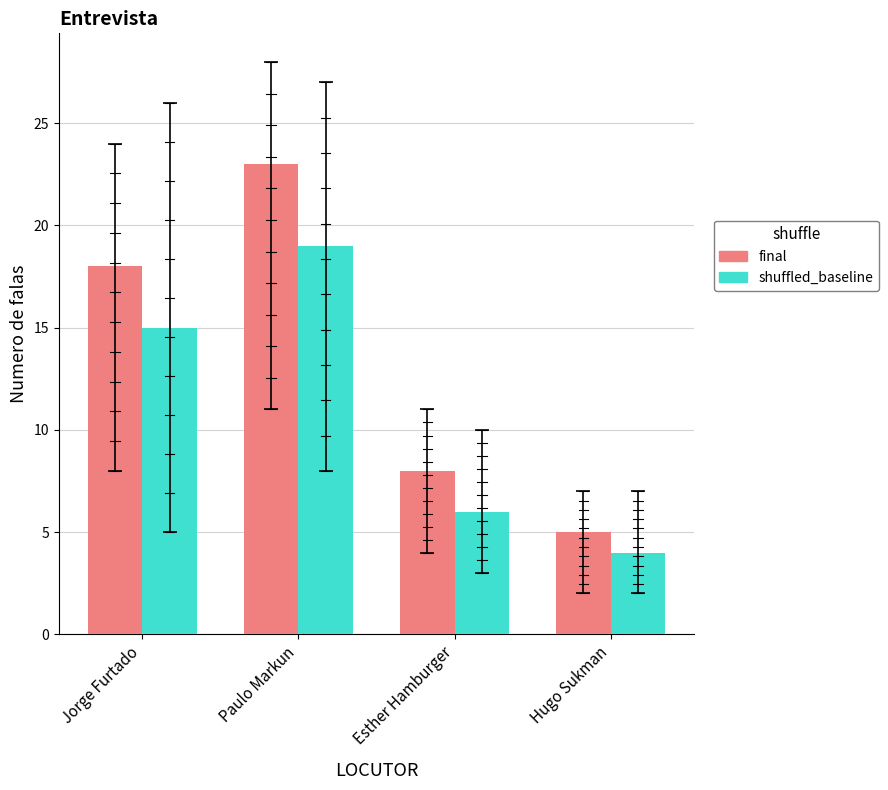

Does the chart contain stacked bars?

No